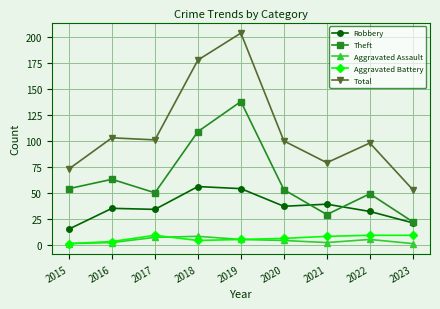

Reading left to right, list all the values displayed in this chart.

Robbery: 2015=15	2016=35	2017=34	2018=56	2019=54	2020=37	2021=39	2022=32	2023=21
Theft: 2015=54	2016=63	2017=50	2018=109	2019=138	2020=53	2021=29	2022=49	2023=22
Aggravated Assault: 2015=1	2016=2	2017=7	2018=8	2019=5	2020=4	2021=2	2022=5	2023=1
Aggravated Battery: 2015=1	2016=3	2017=9	2018=4	2019=5	2020=6	2021=8	2022=9	2023=9
Total: 2015=73	2016=103	2017=101	2018=178	2019=204	2020=100	2021=79	2022=98	2023=53